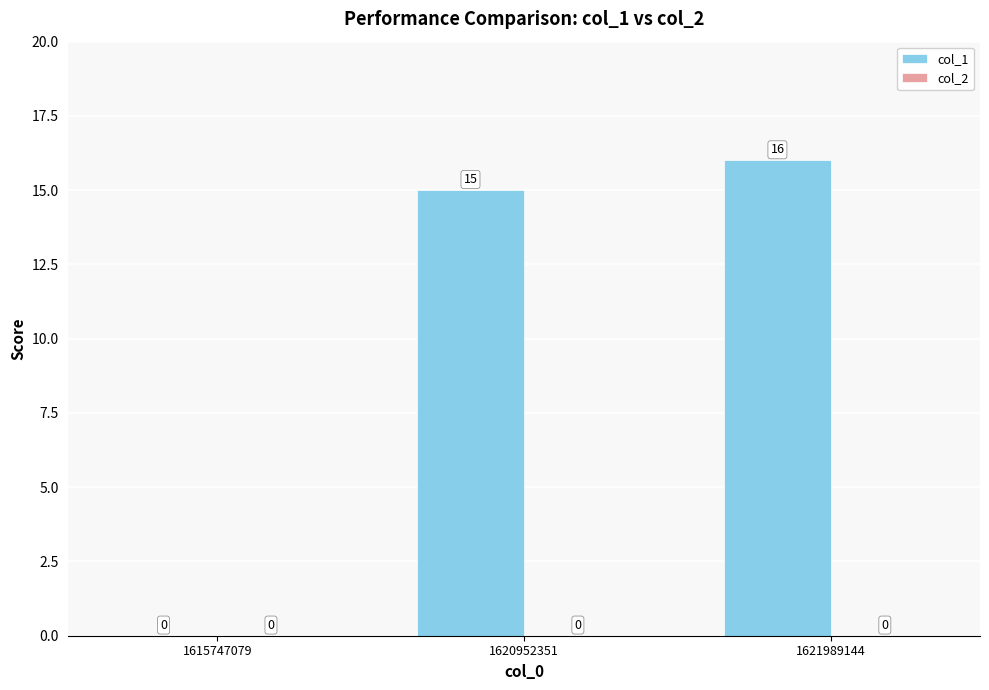

Reading right to left, list all the values displayed in this chart.

1621989144=16	1620952351=15	1615747079=0